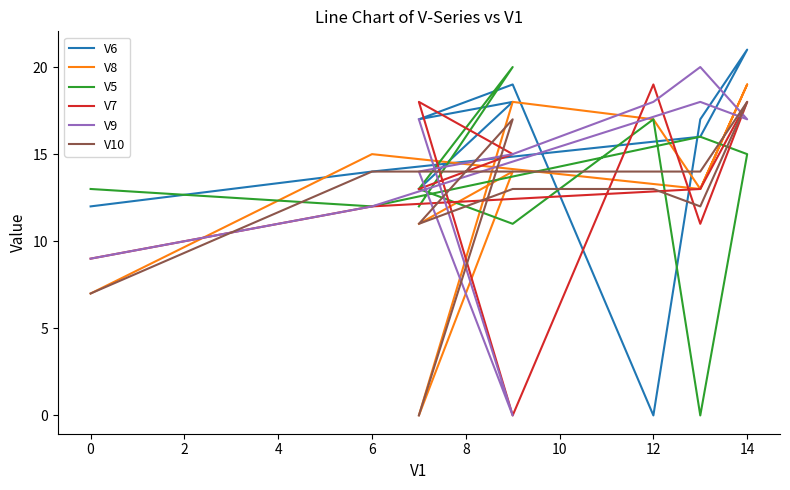

Is the value of V5 at 14 greater than the value of V8 at 14?

No